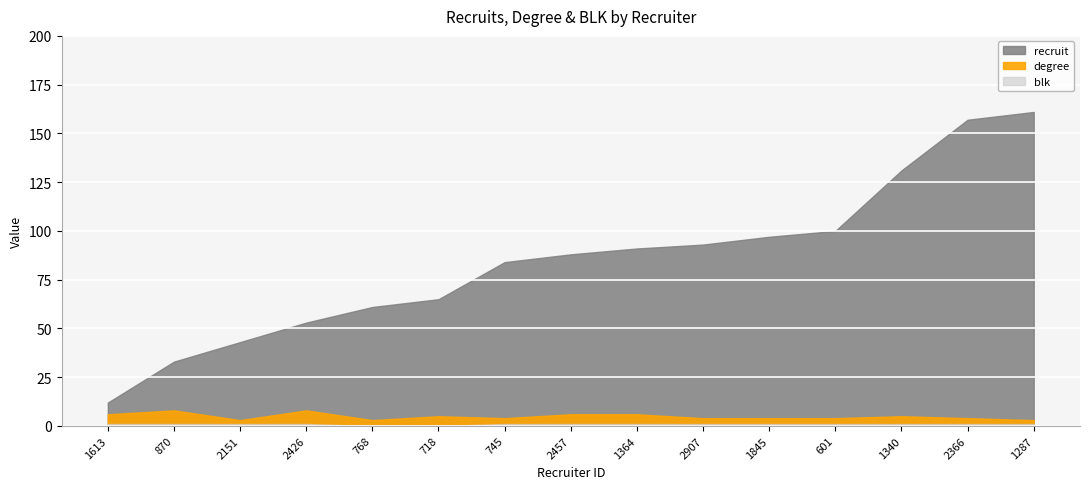

Between 1287 and 2366, which is larger?

1287